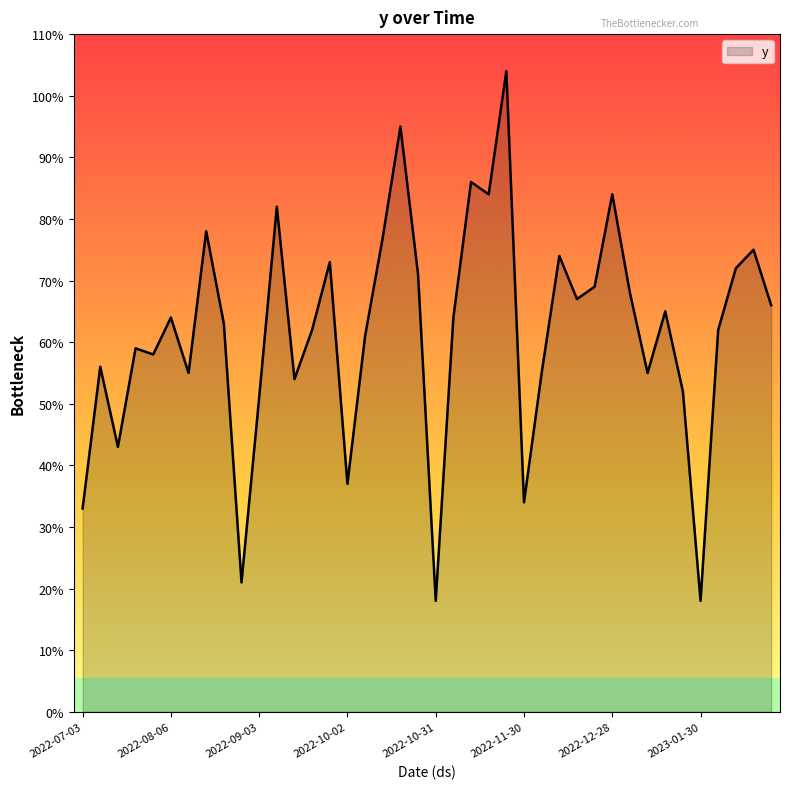

What is the smallest value displayed?

18